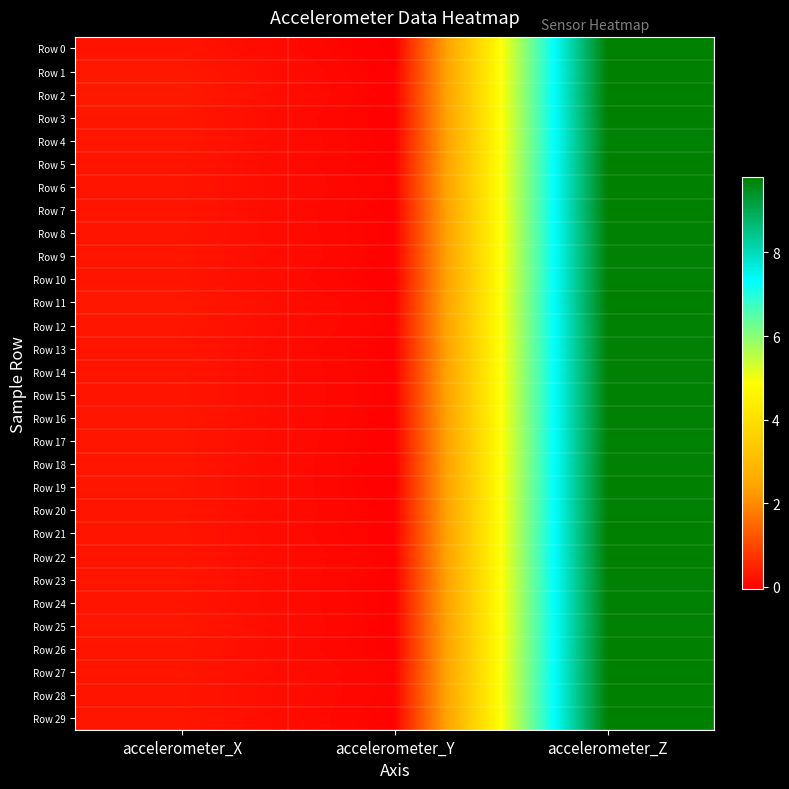

What is the smallest value displayed?

-0.1